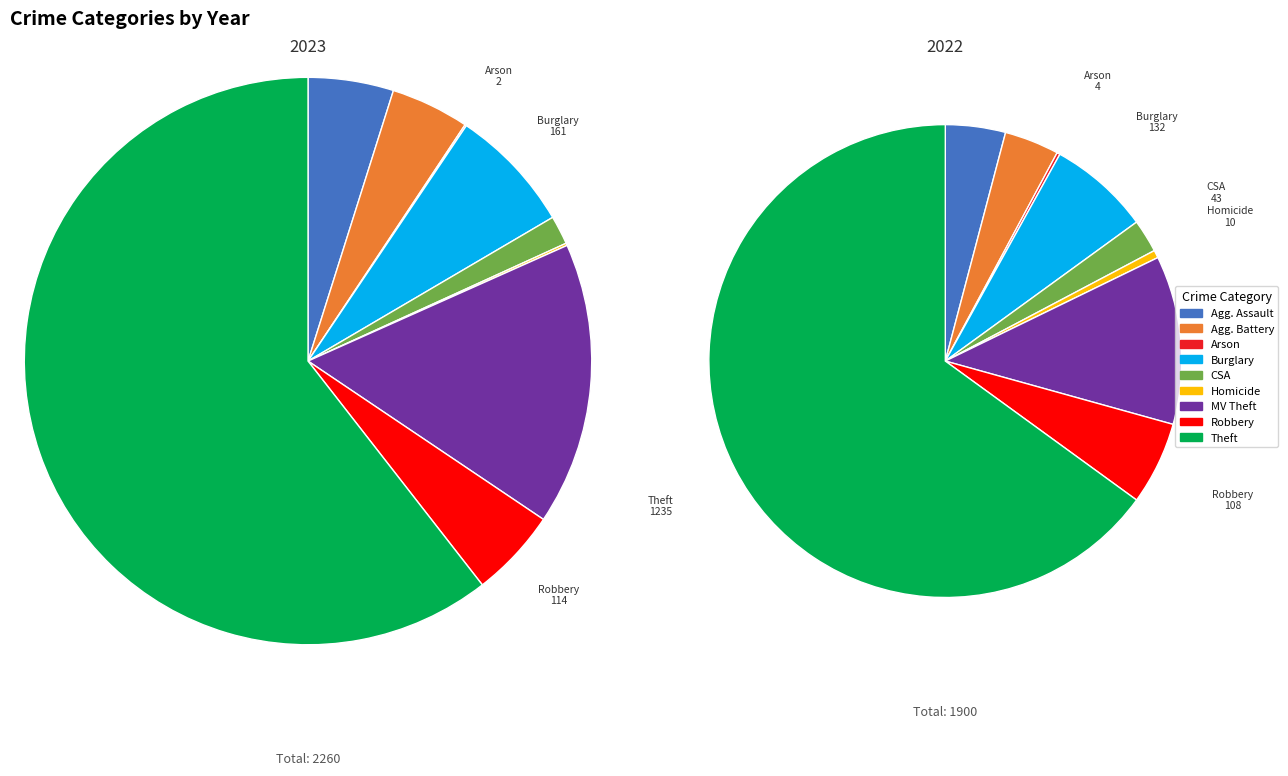

Do Theft and Motor Vehicle Theft together represent more than half of the pie?

Yes